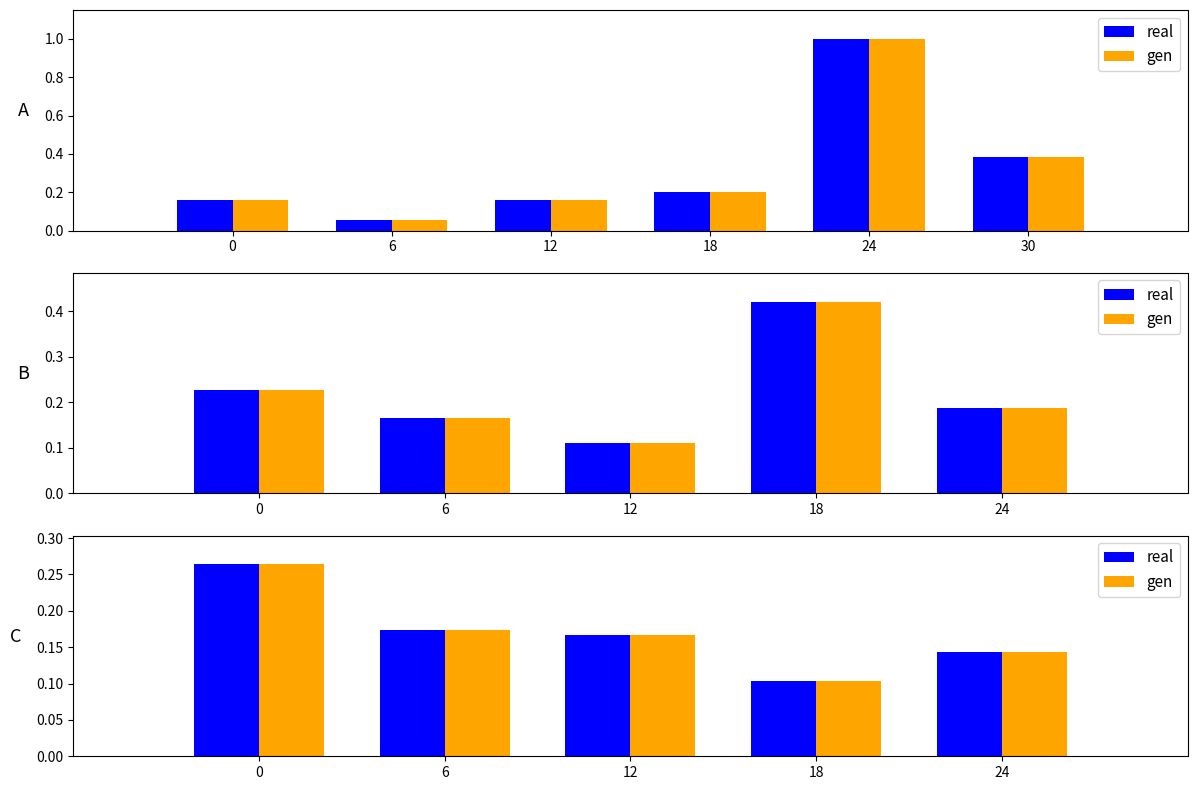

What is the approximate value of gen at 24?

0.1